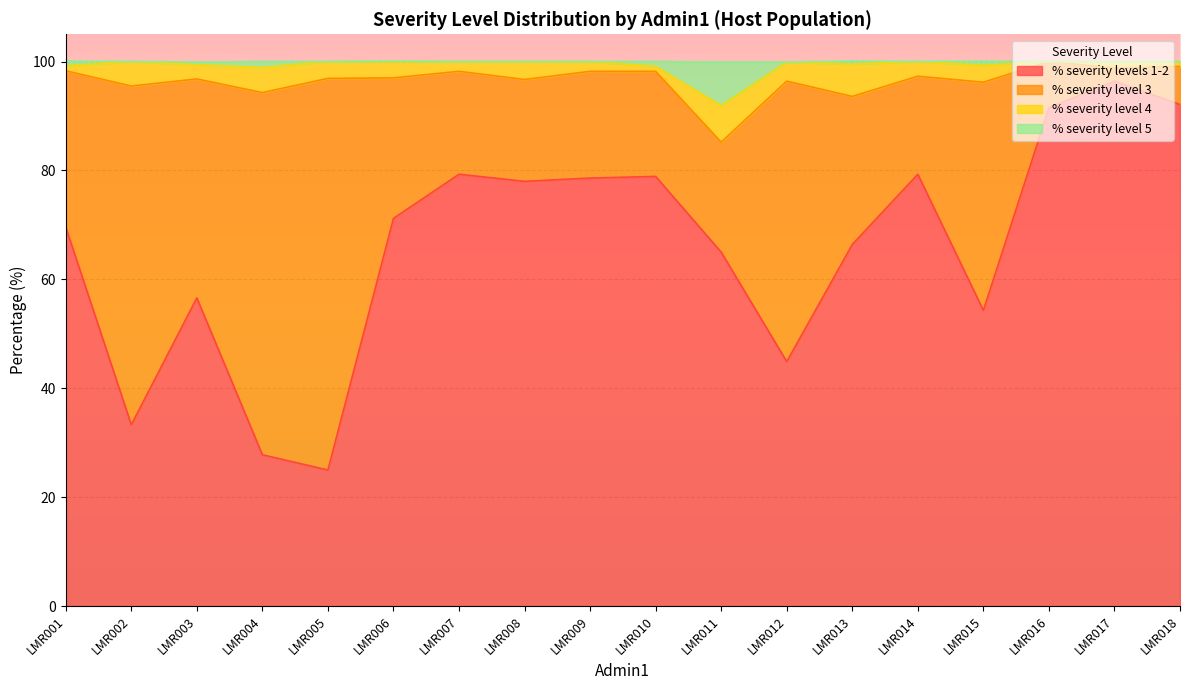

Which label corresponds to the largest value in the chart?

LMR006